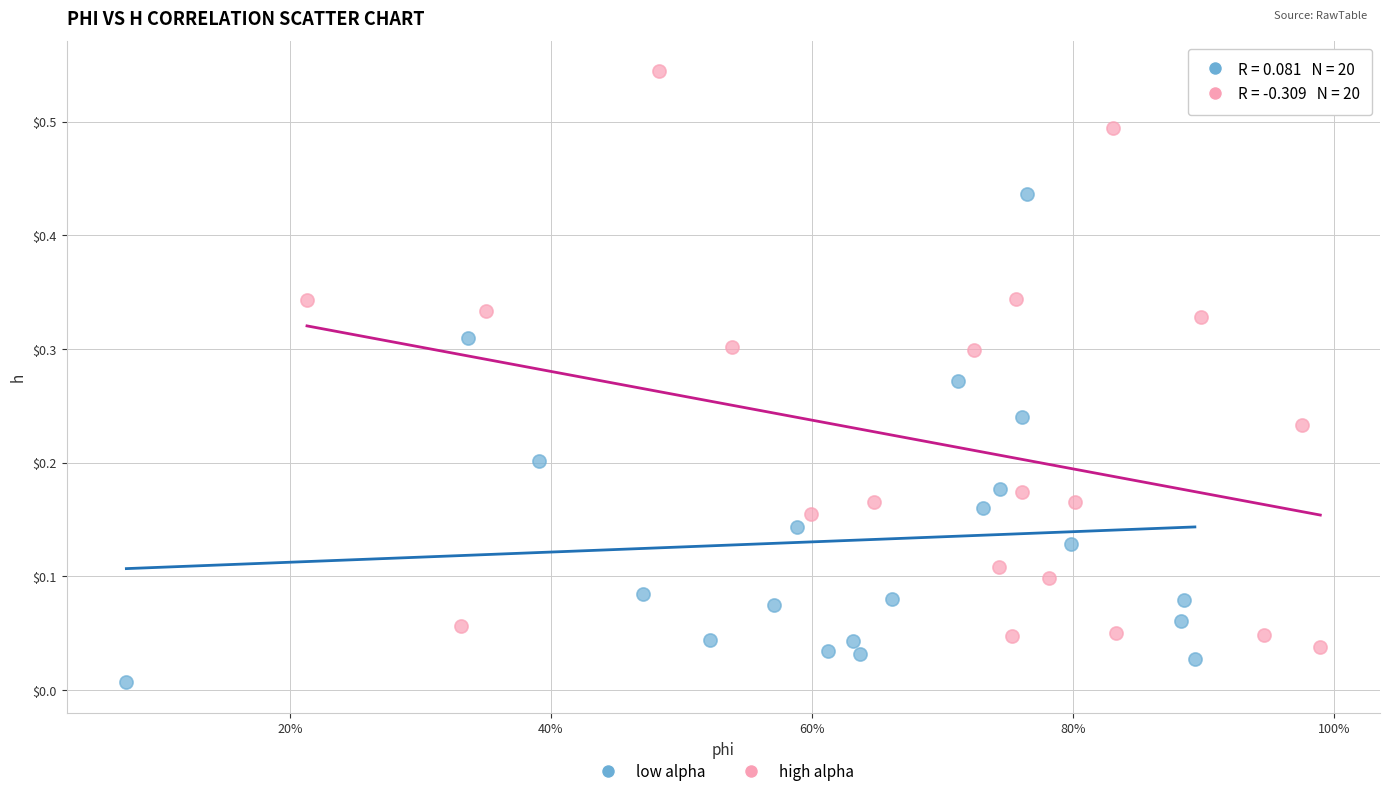

What are all the series names shown in the legend?

low alpha, high alpha